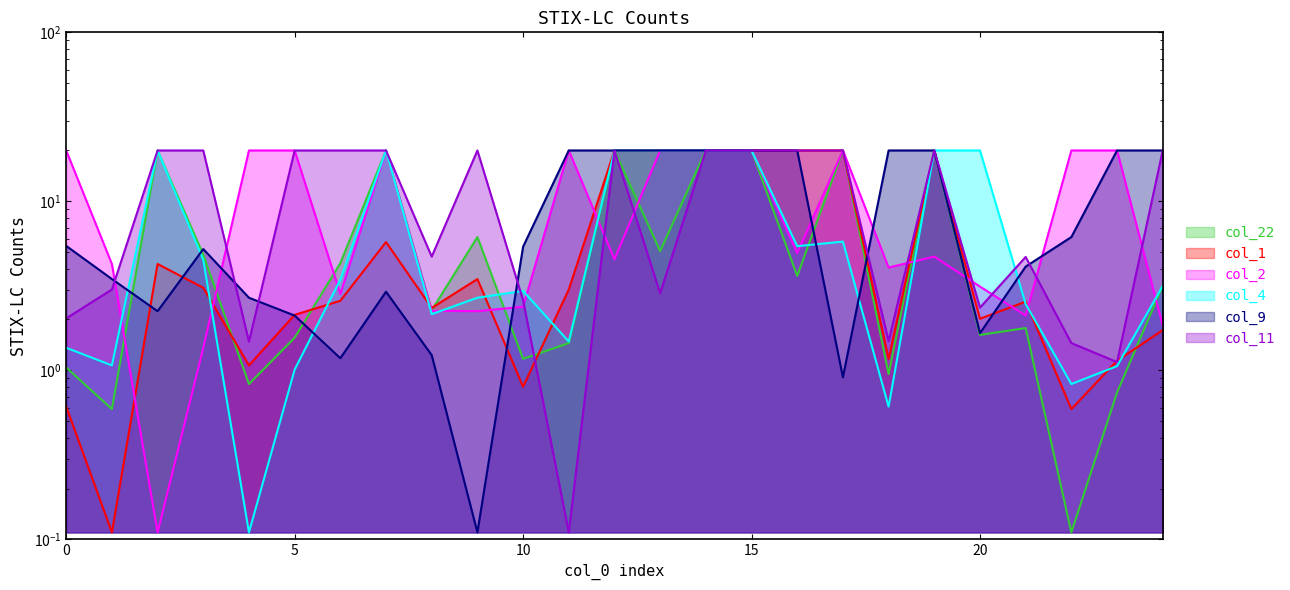

Rank the series by their maximum value, from highest to lowest.

col_22, col_1, col_2, col_4, col_9, col_11